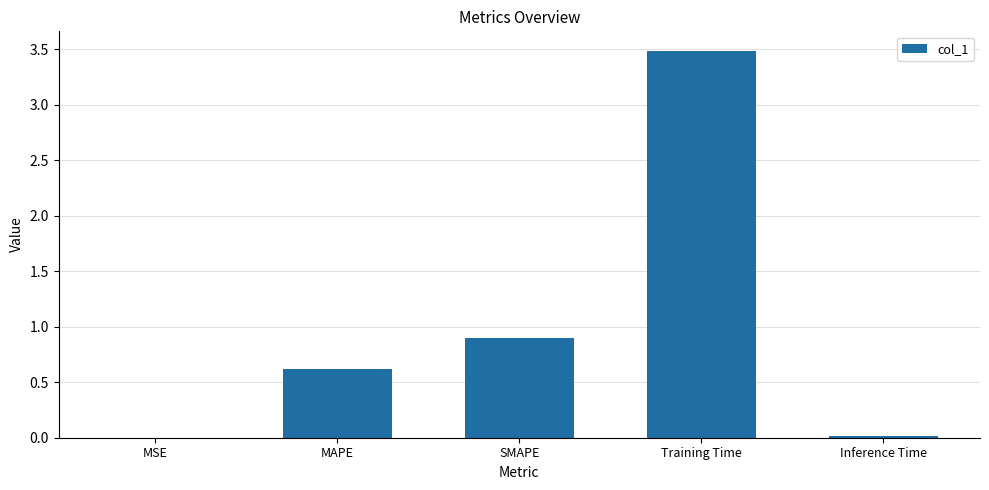

The chart shows a value of 0.6 at SMAPE. True or false?

False